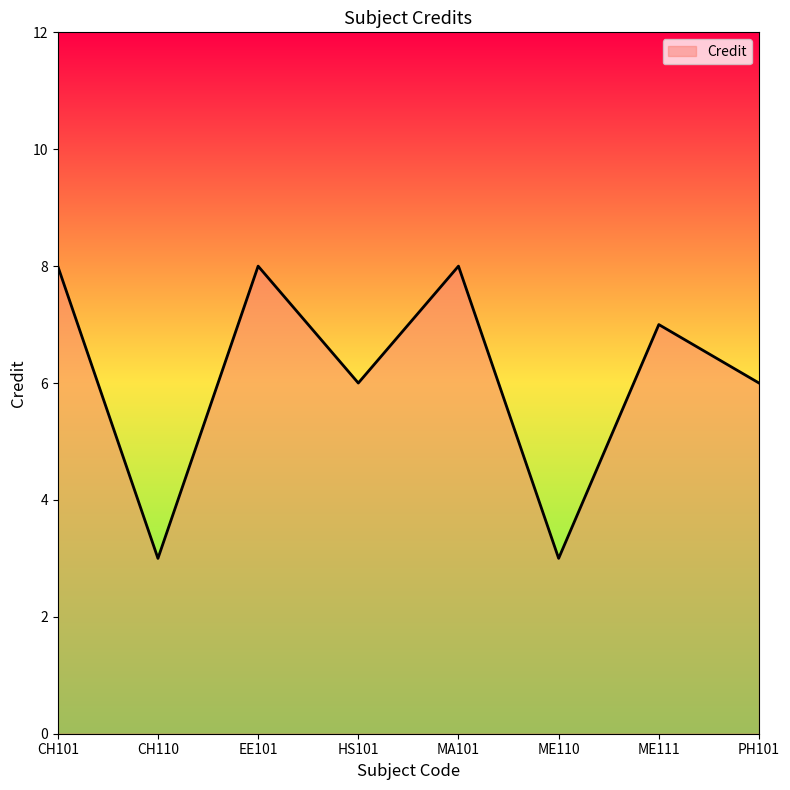

What is the maximum value shown in the chart?

8